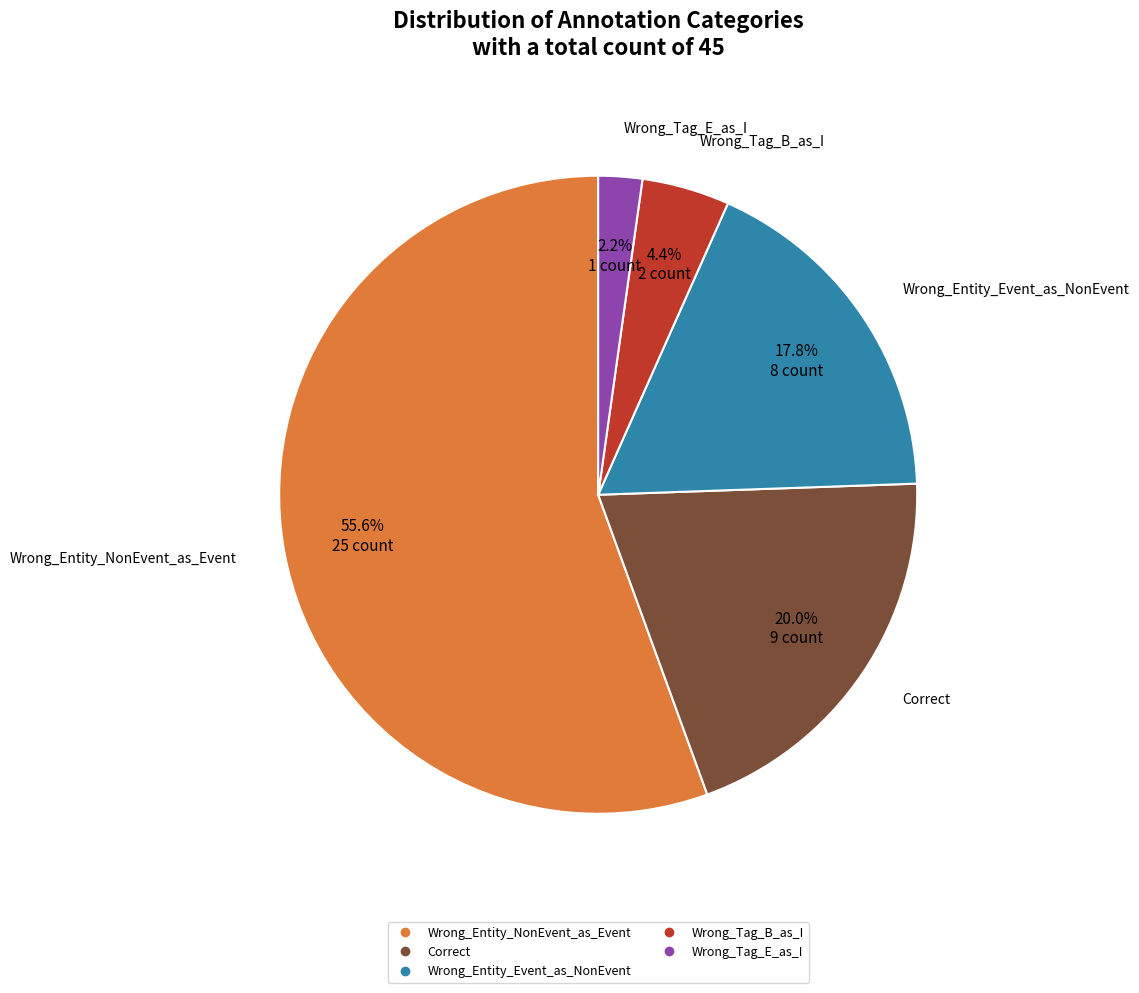

Which slice is the largest?

Wrong_Entity_NonEvent_as_Event